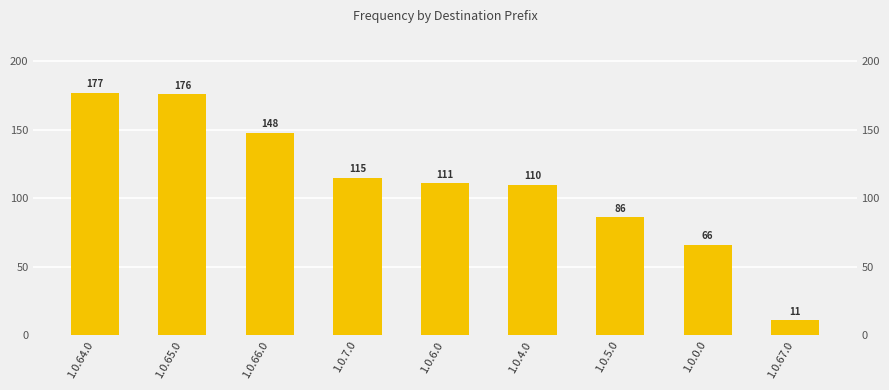

Reading right to left, extract all data points from this chart.

1.0.67.0=11	1.0.0.0=66	1.0.5.0=86	1.0.4.0=110	1.0.6.0=111	1.0.7.0=115	1.0.66.0=148	1.0.65.0=176	1.0.64.0=177